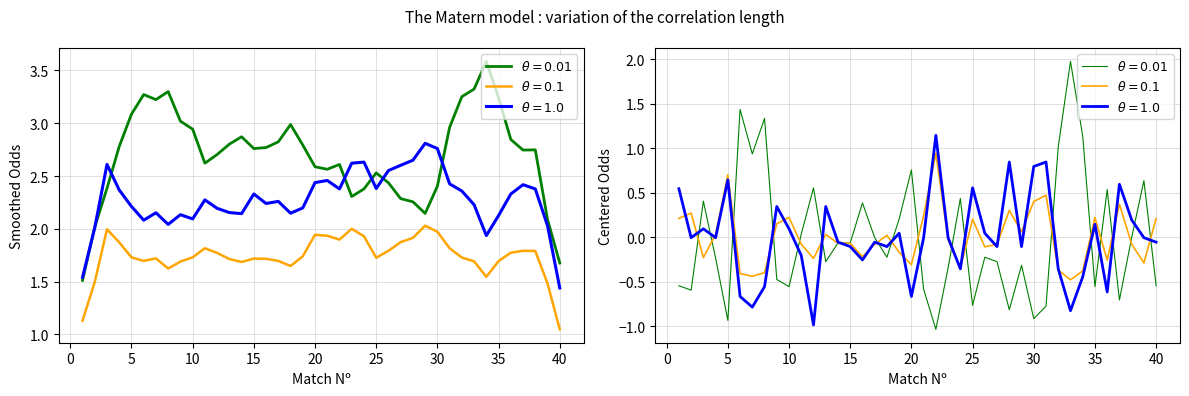

Does the chart have visible grid lines?

Yes